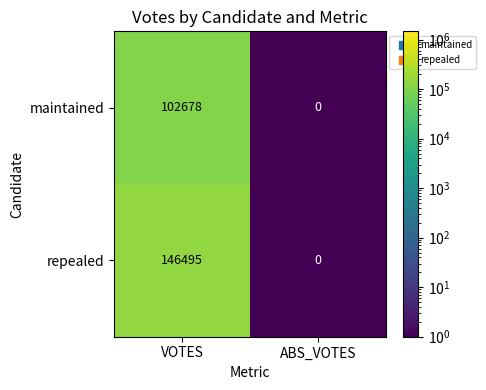

Rank the series by their maximum value, from lowest to highest.

maintained, repealed